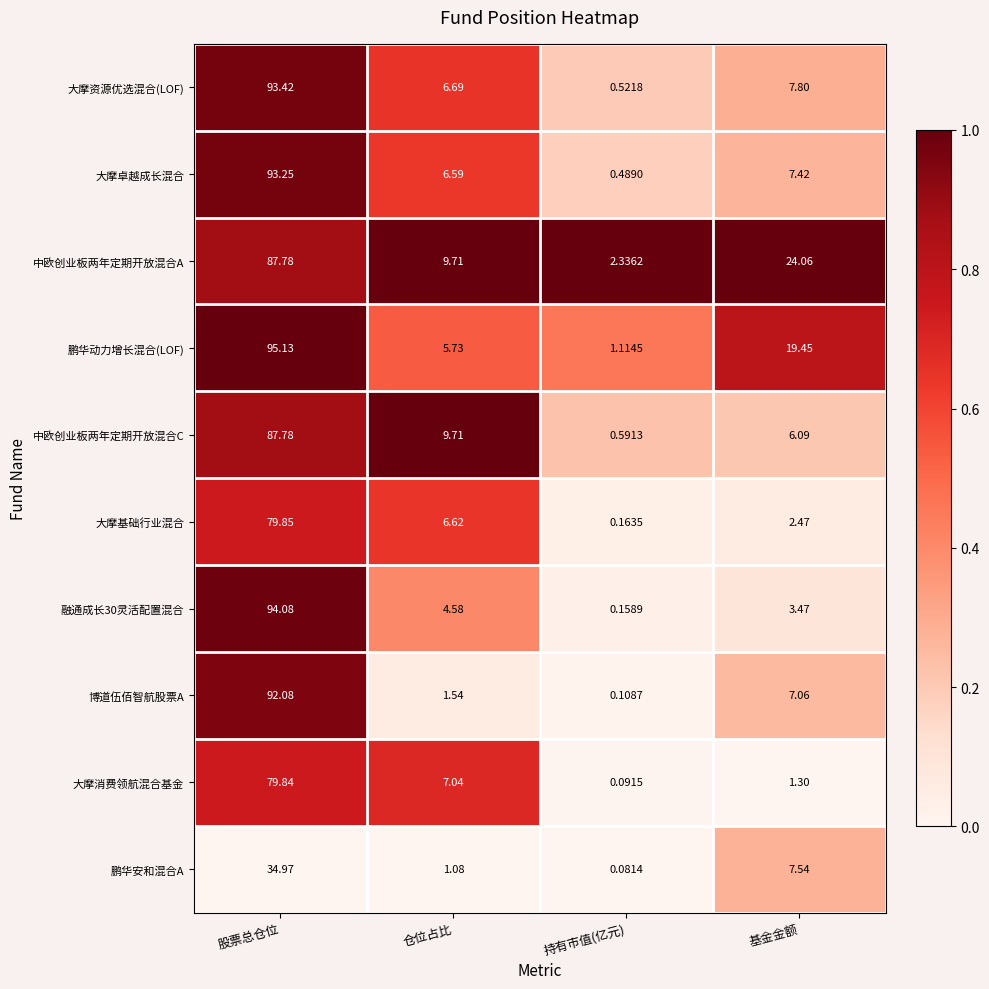

List the labels in order of 中欧创业板两年定期开放混合C value, smallest first.

持有市值(亿元), 基金金额, 仓位占比, 股票总仓位